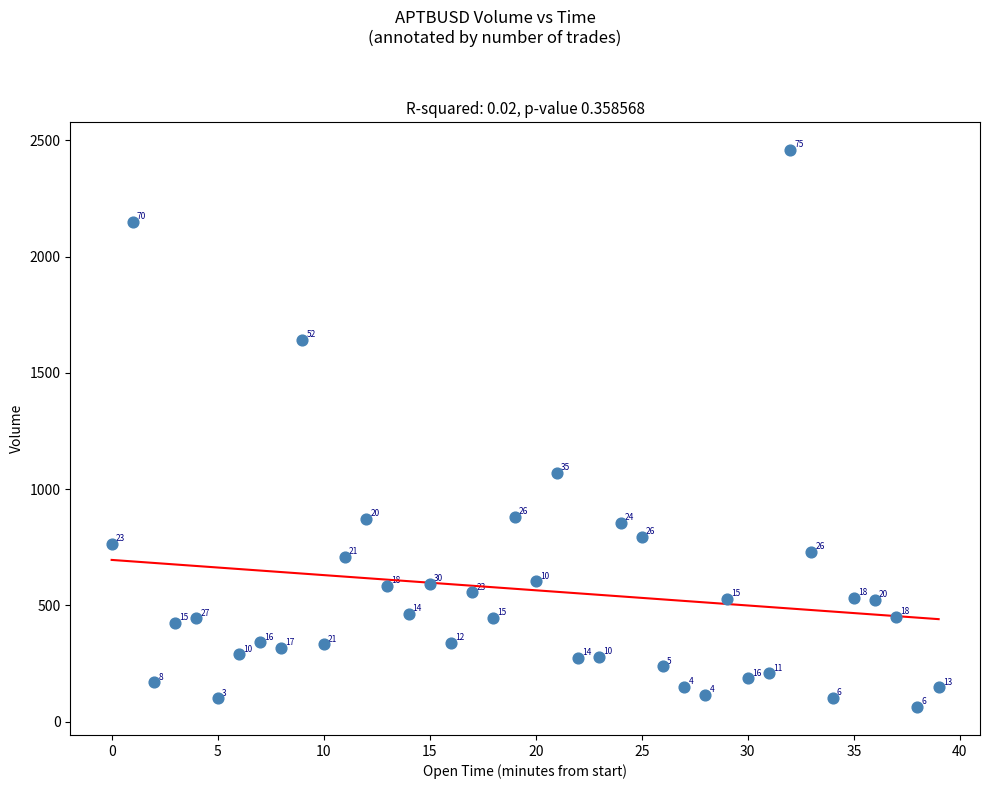

What Y value in the scatter plot is closest to 1260?

1070.0